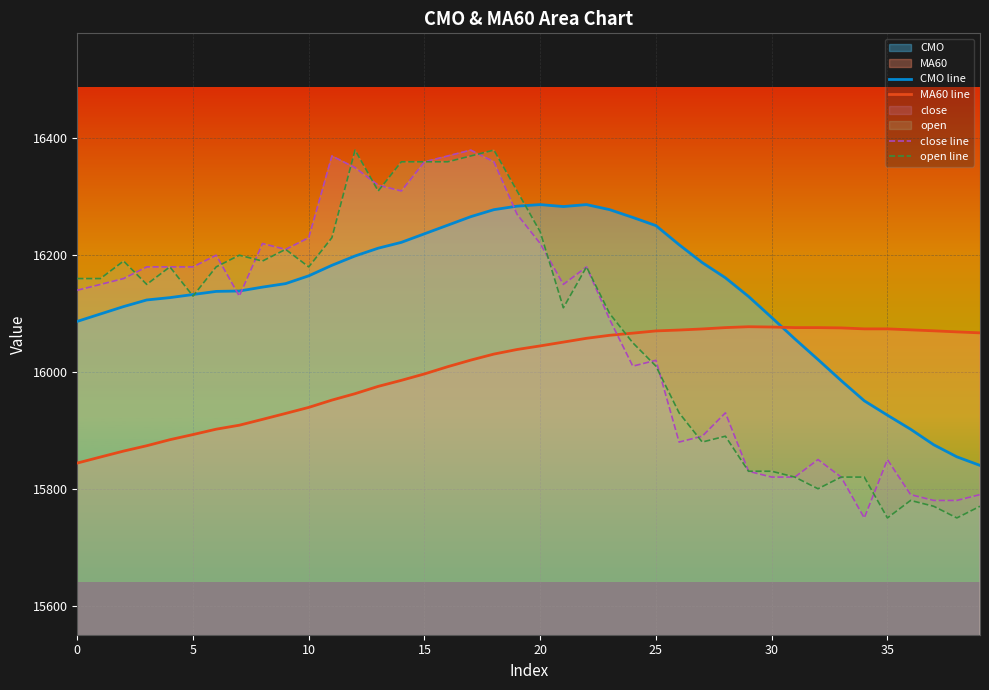

What is the spread (max minus min) of values at 11?

418.2